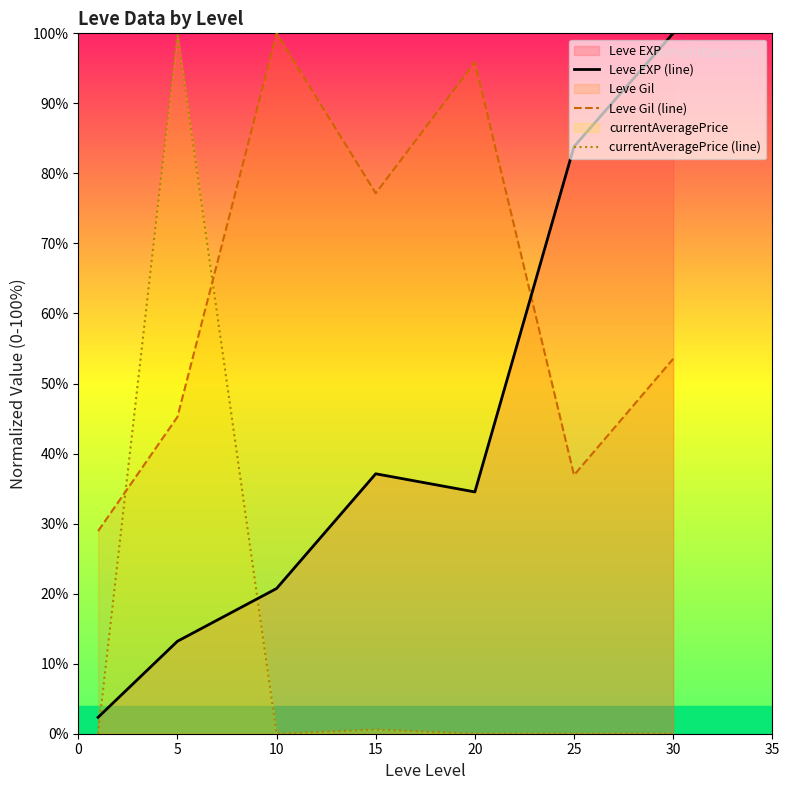

Which has a higher value, 30 or 15?

30